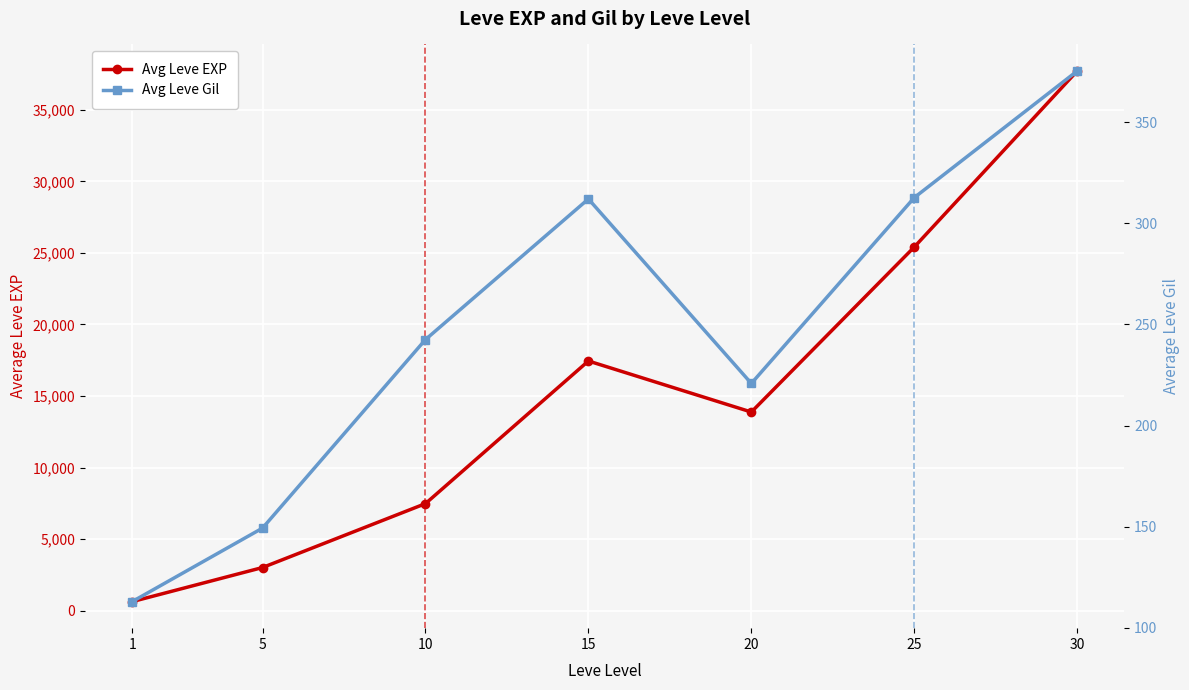

The Avg Leve EXP series shows 11463.9 at 10. True or false?

False